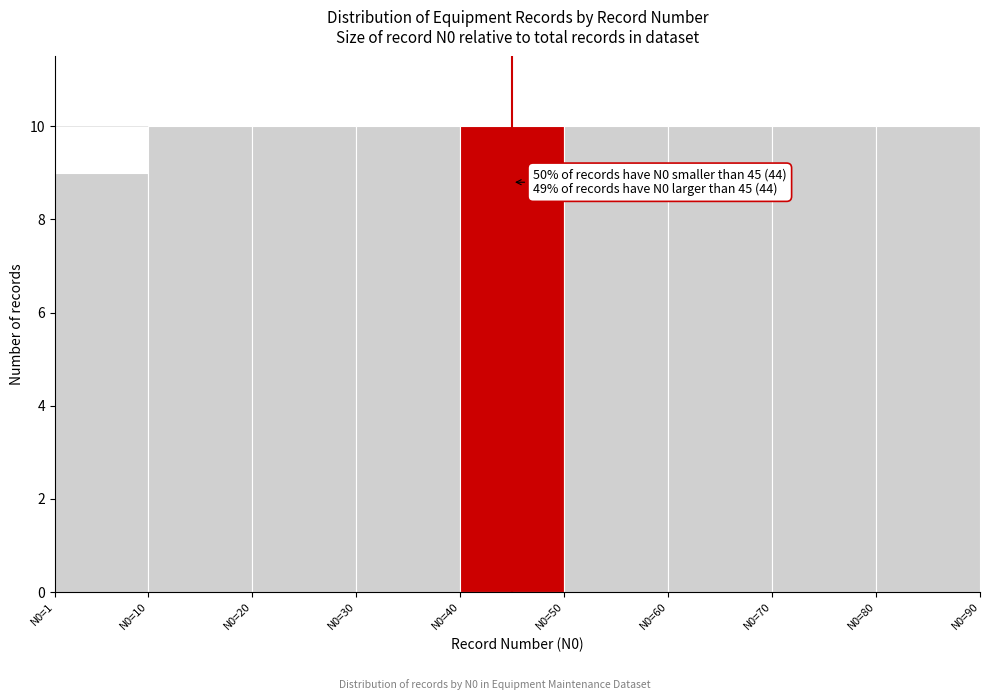

Reading left to right, what are all the values shown in this chart?

N0=1=9	N0=10=10	N0=20=10	N0=30=10	N0=40=10	N0=50=10	N0=60=10	N0=70=10	N0=80=10